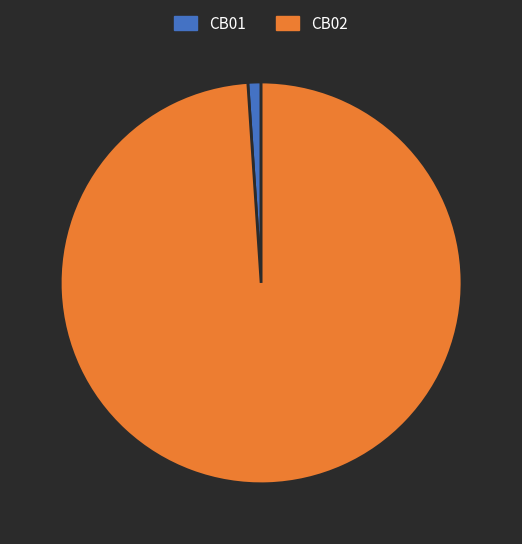

Is there a majority slice in this chart?

Yes